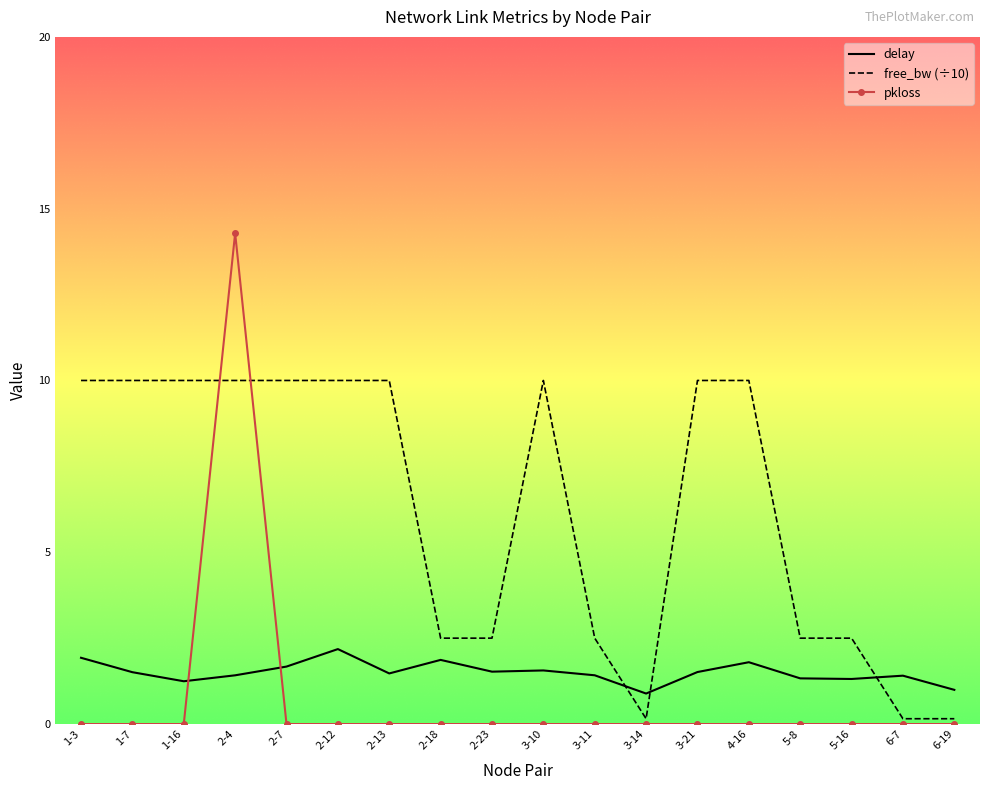

At which category is the sum across all series the highest?

2-4